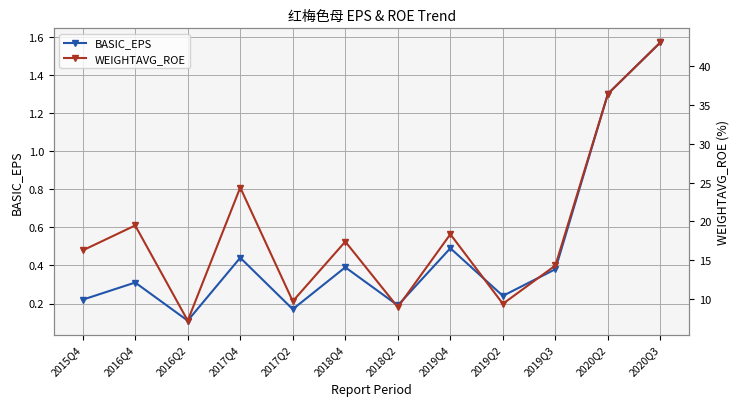

What is the sum of the BASIC_EPS values at 2016Q2 and 2017Q2?

0.3